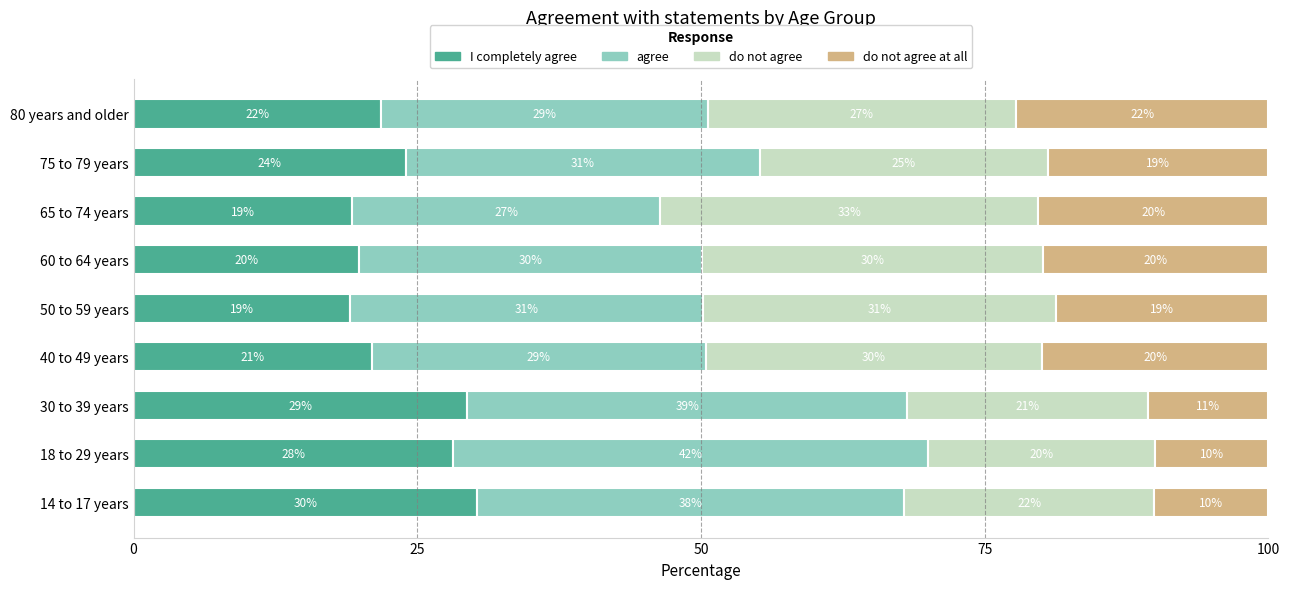

What is the total value across all series at 14 to 17 years?

100.0